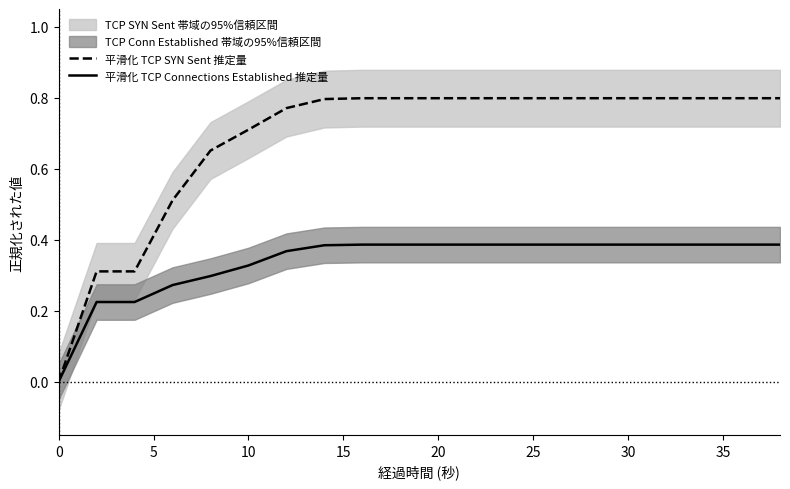

True or false: 平滑化 TCP SYN Sent 推定量 and 平滑化 TCP Connections Established 推定量 cross at least once.

False